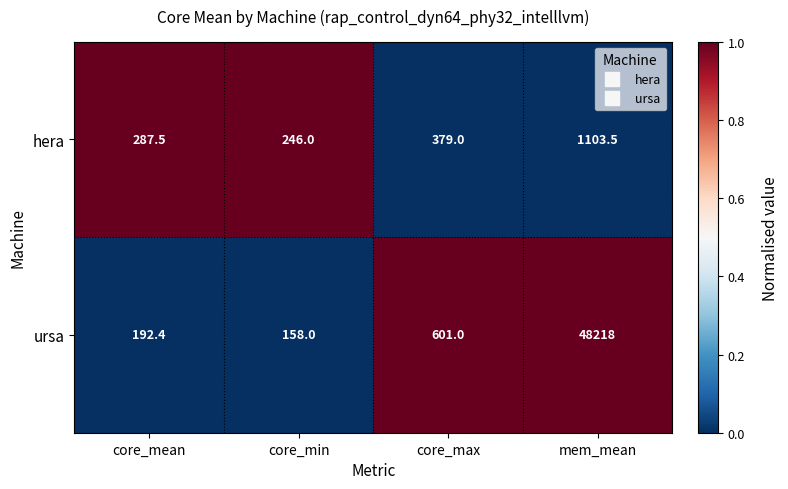

How many values in the hera series are below 379?

2